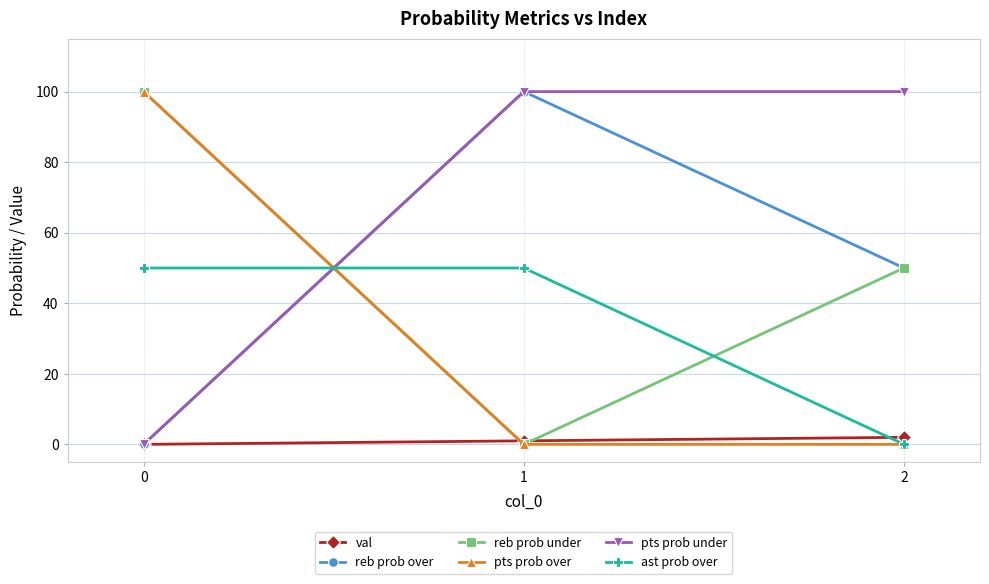

Is the value of ast prob over at 1 greater than the value of reb prob under at 1?

Yes